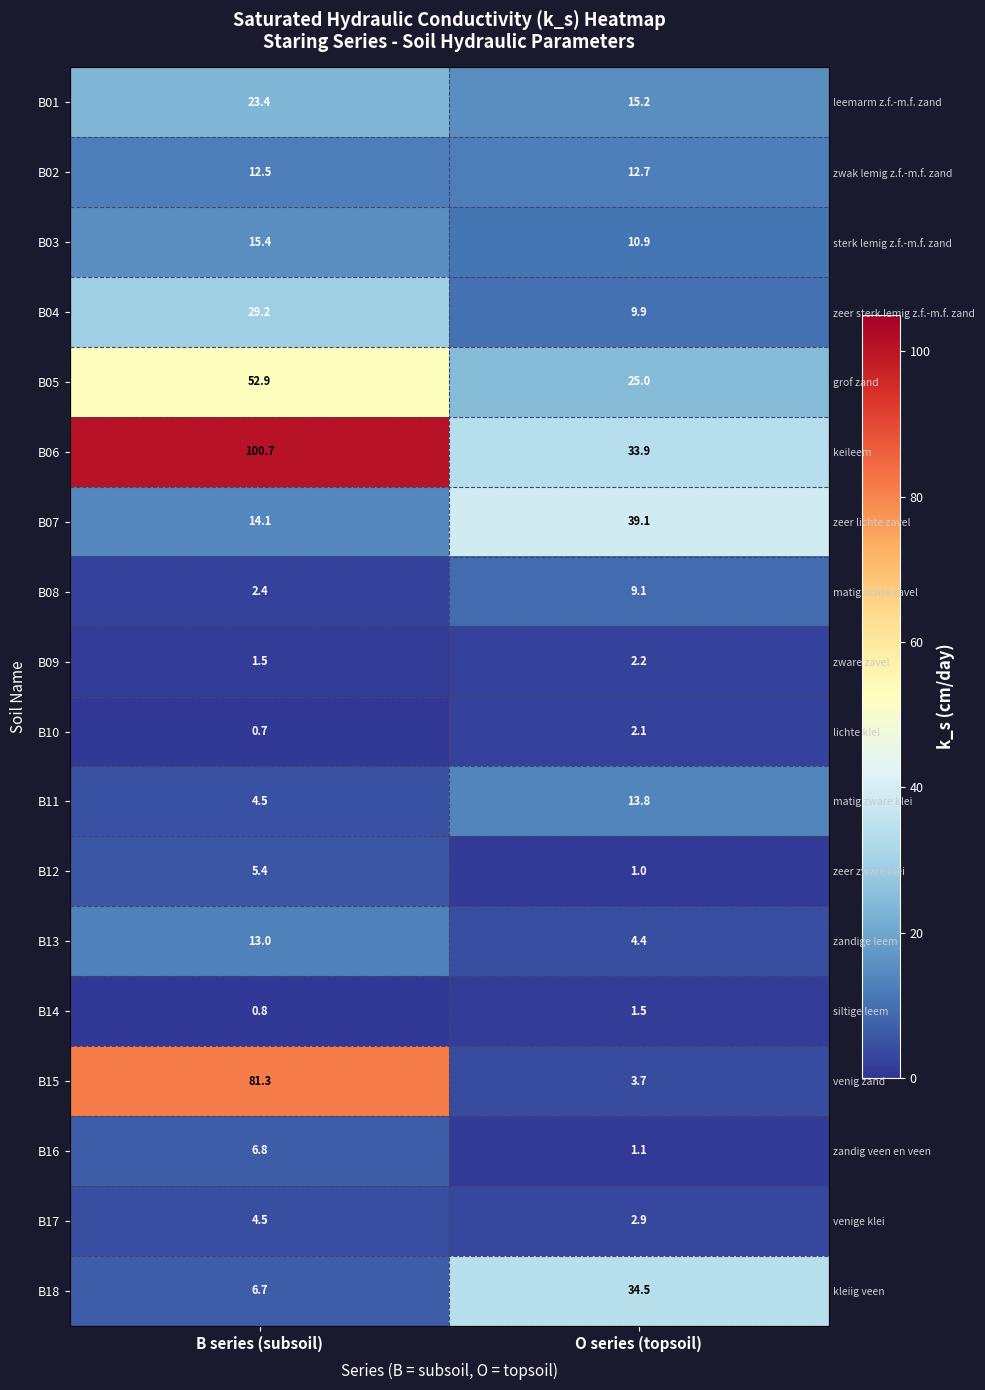

How many distinct data groups are displayed?

18